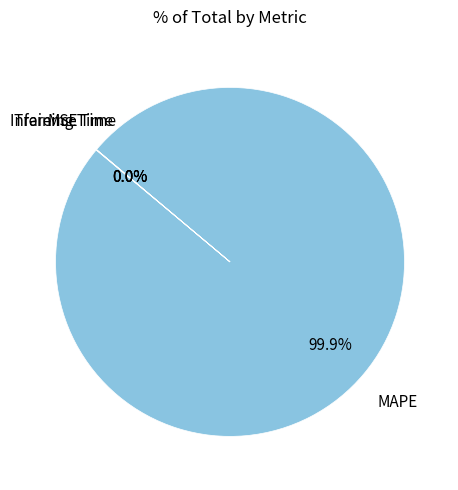

Is there any slice that represents more than half of the pie?

Yes